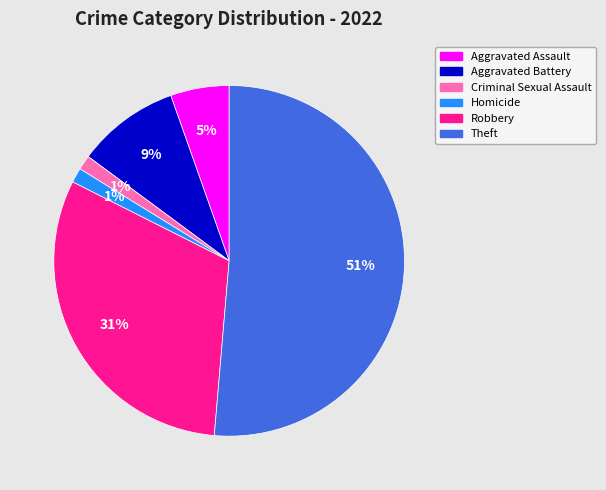

Which has a higher value, Robbery or Homicide?

Robbery